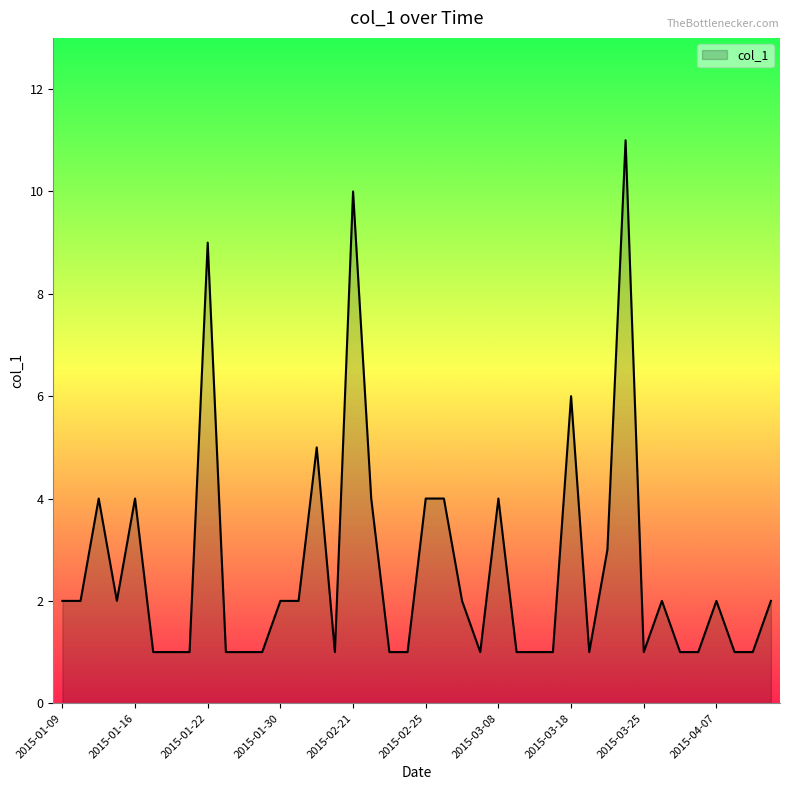

What is the maximum value shown in the chart?

11